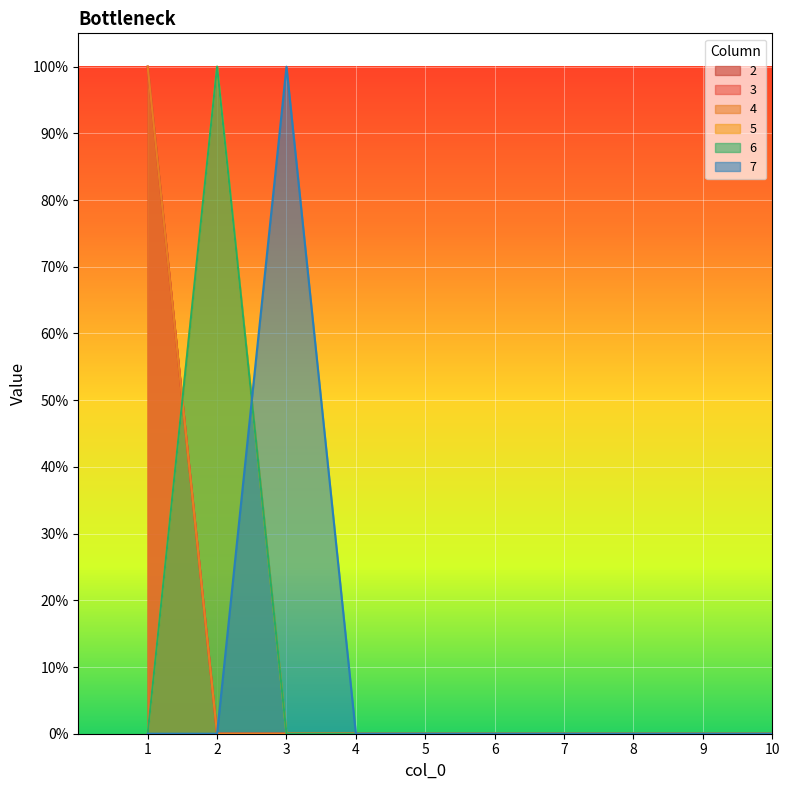

Reading left to right, extract all data points from this chart.

2: 1	0	0	0	0	0	0	0	0	0
3: 1	0	0	0	0	0	0	0	0	0
4: 1	0	0	0	0	0	0	0	0	0
5: 0	1	0	0	0	0	0	0	0	0
6: 0	1	0	0	0	0	0	0	0	0
7: 0	0	1	0	0	0	0	0	0	0